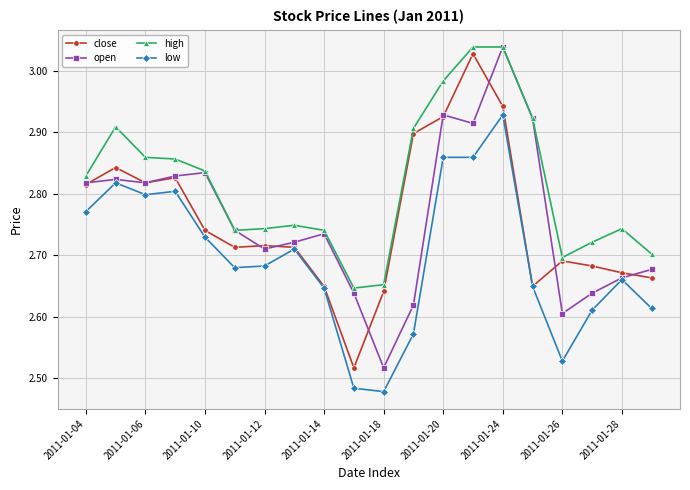

Is this an area chart (filled region under the line)?

No